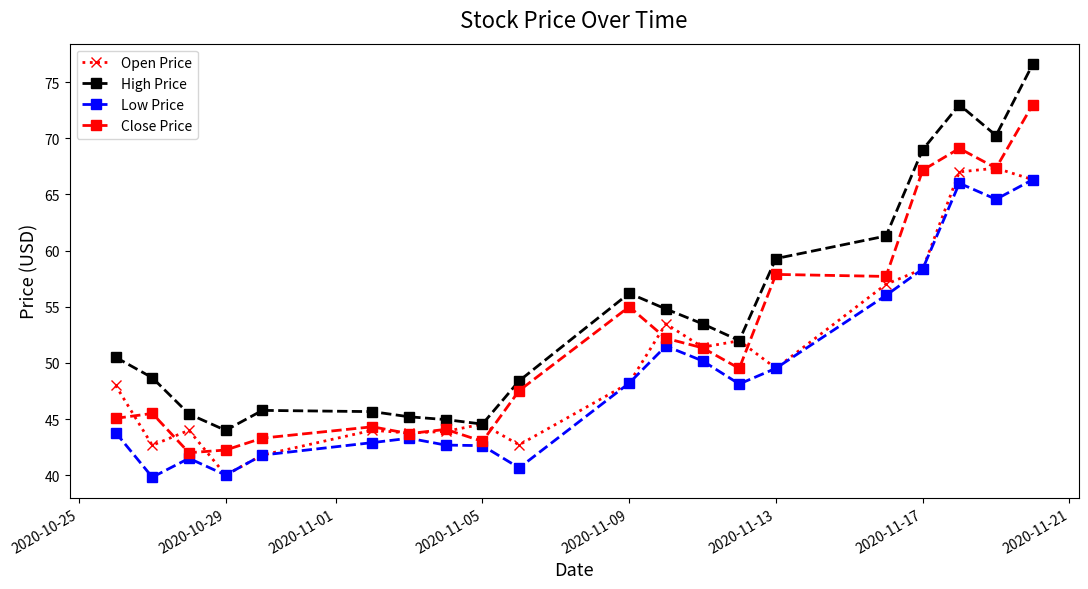

Count the number of data series in this chart.

4